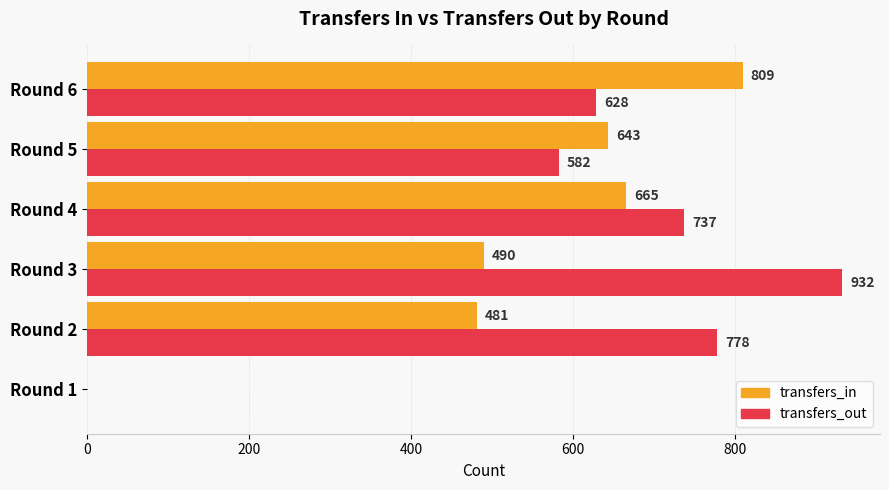

What is the sum of the transfers_in values at Round 3 and Round 5?

1133